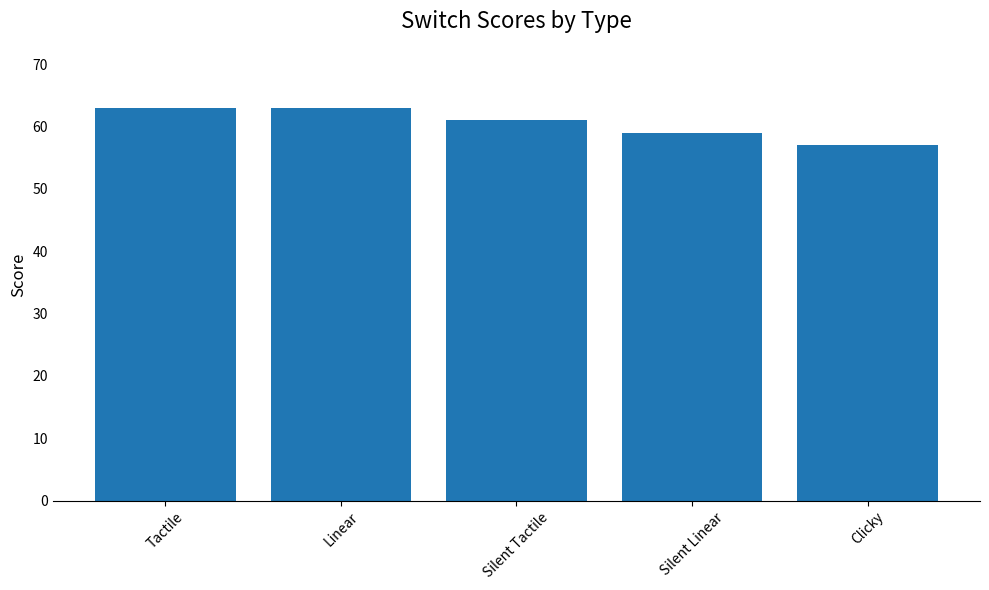

True or false: the data shows 57 at Clicky.

True